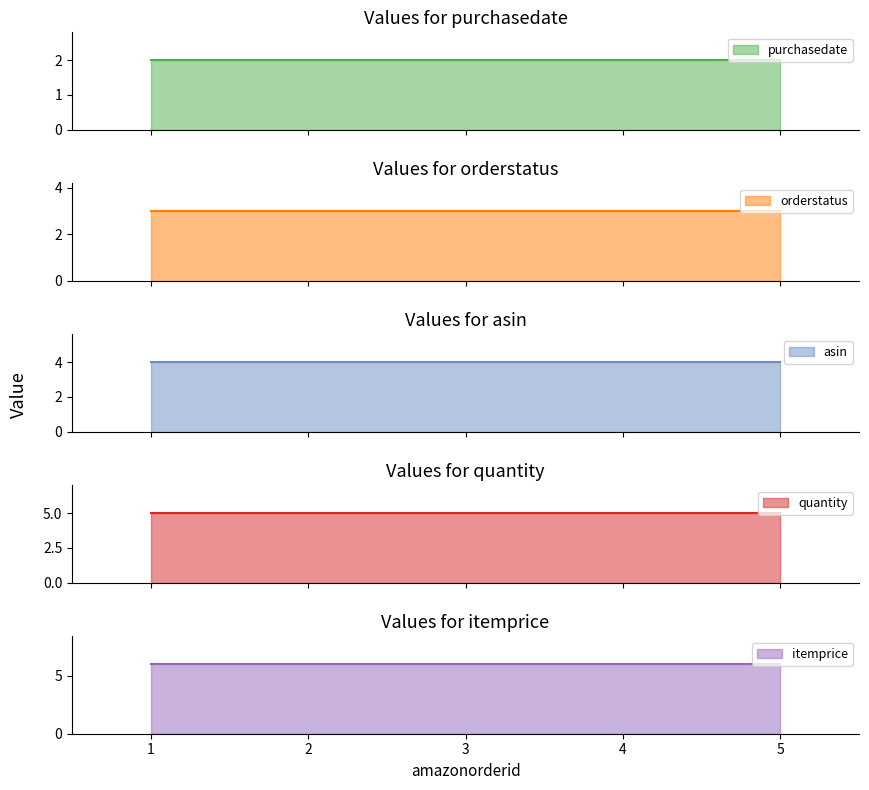

At 4, list the series in order from smallest to largest.

purchasedate, orderstatus, asin, quantity, itemprice